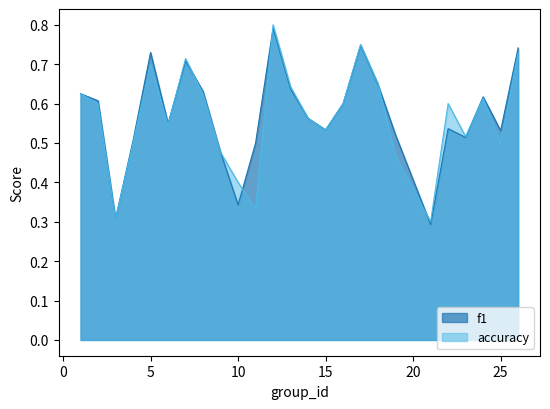

How many lines are shown in the chart?

2